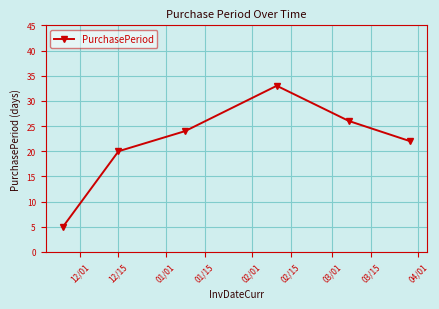

What is the value of the 2nd point from the left?

20